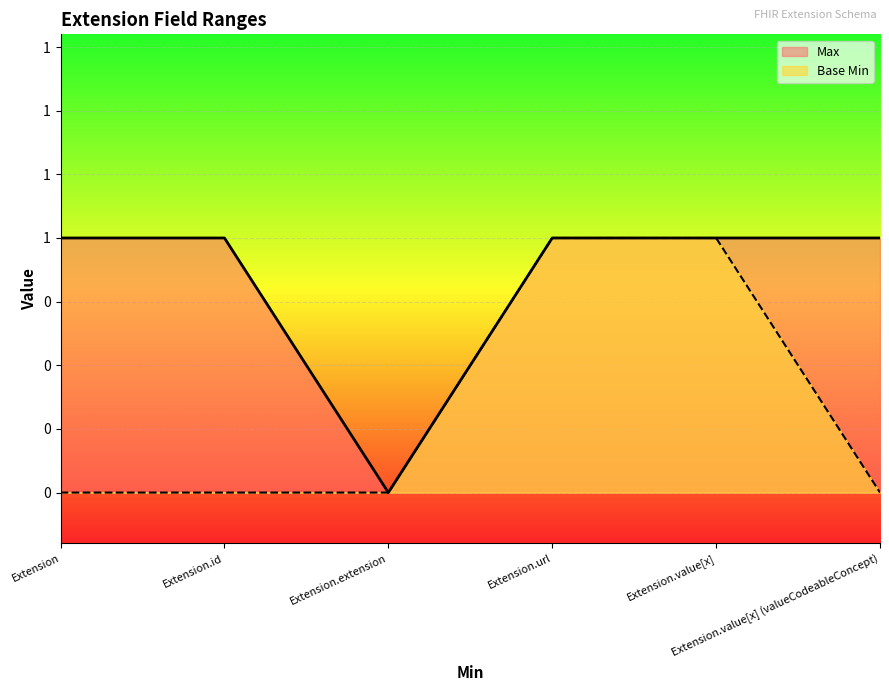

Reading left to right, transcribe all the data shown in this chart.

Max: 1	1	0	1	1	1
Base Min: 0	0	0	1	1	0